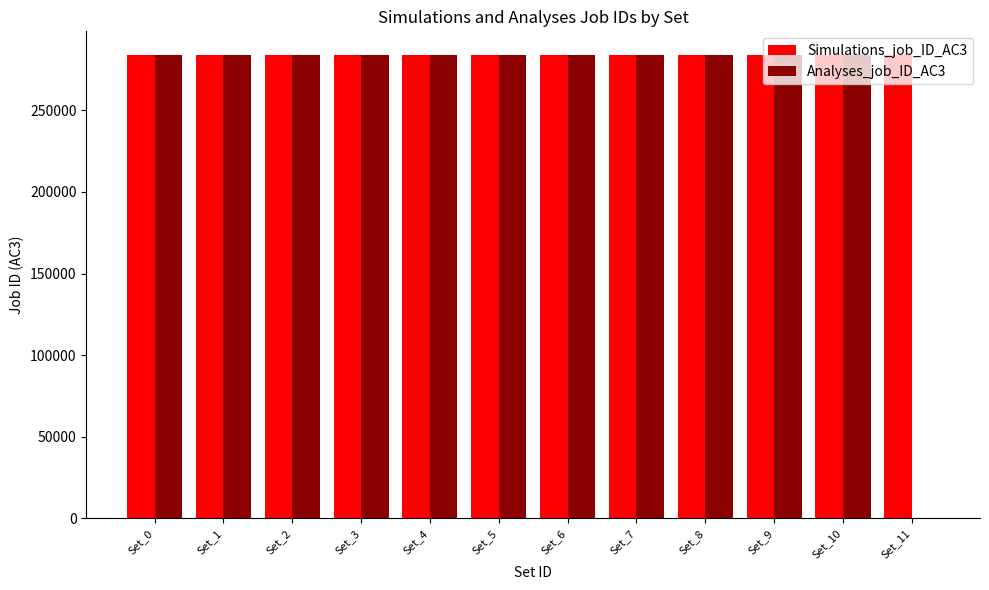

How many positive values does the Analyses_job_ID_AC3 series have?

11